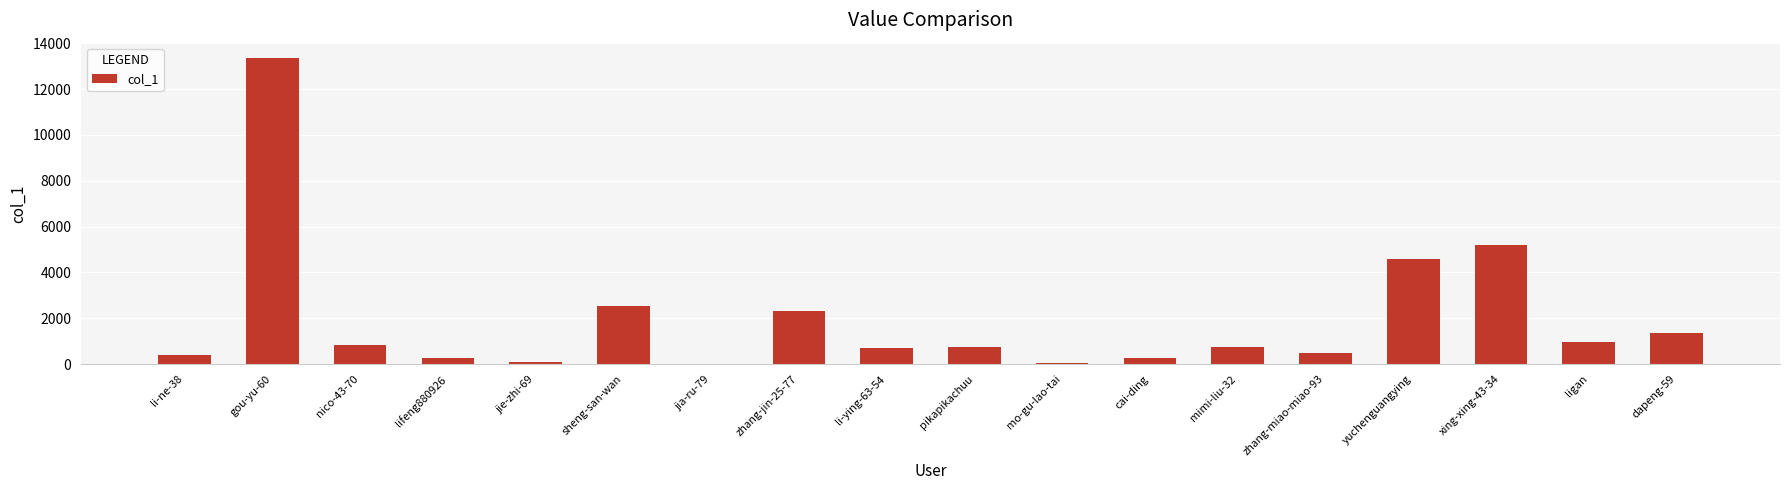

What is the maximum value shown in the chart?

13354